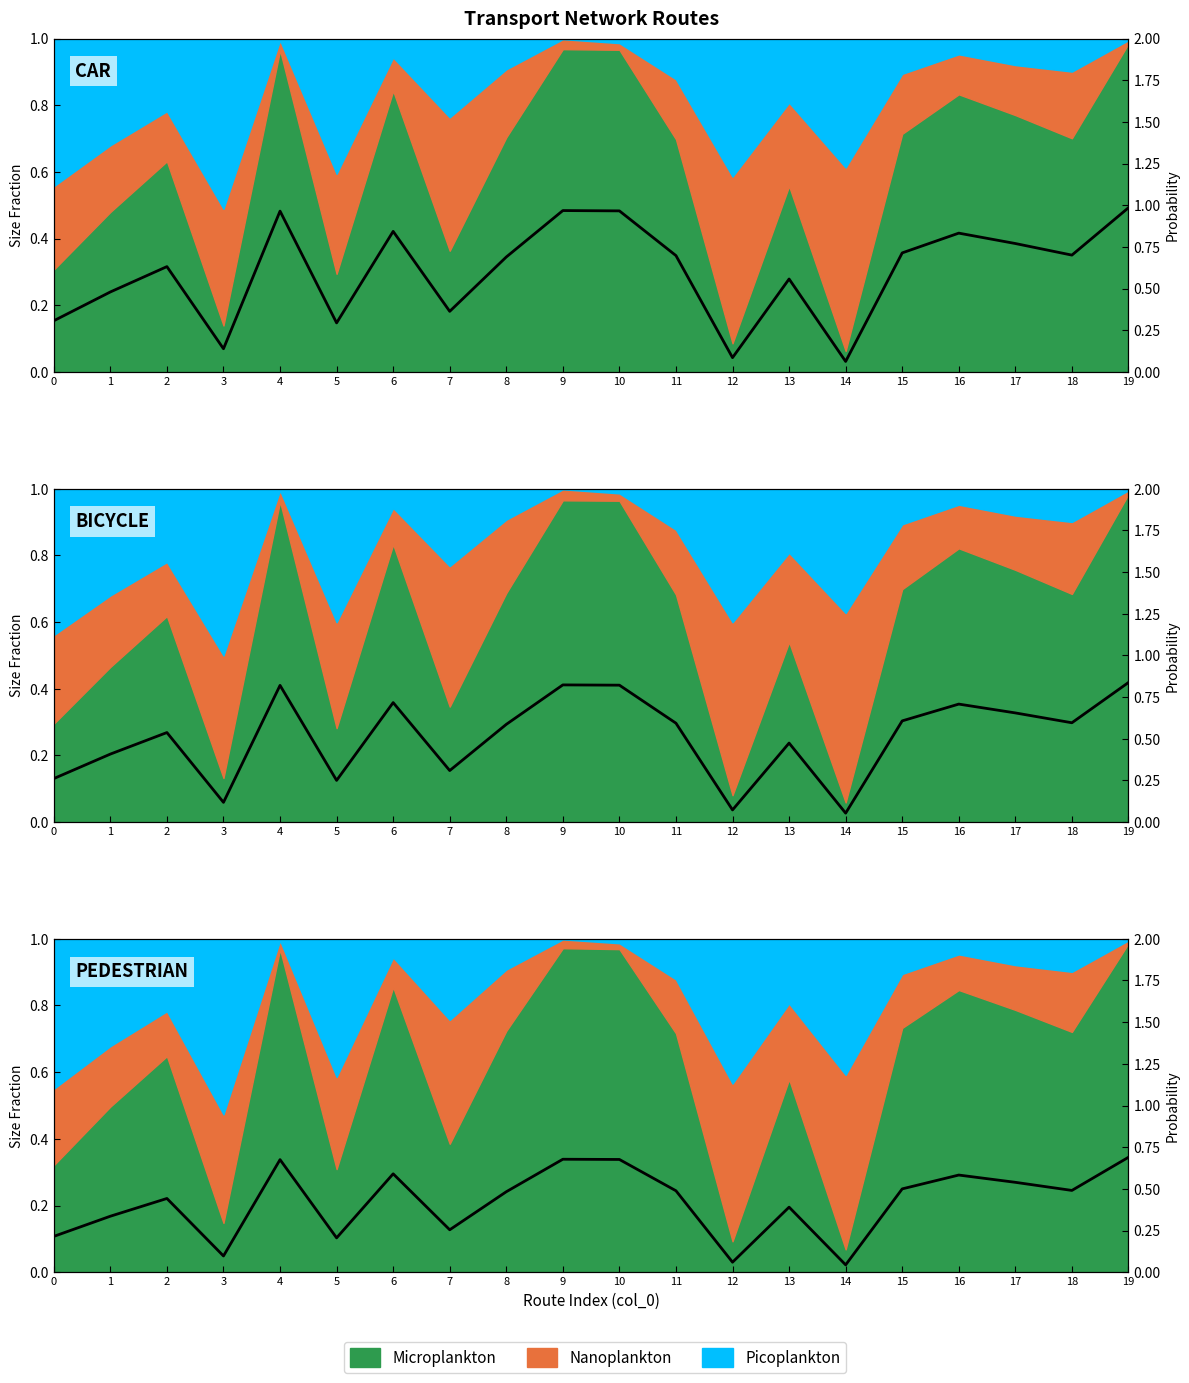

Reading right to left, what are all the values shown in this chart?

19=0.7	18=0.5	17=0.5	16=0.6	15=0.5	14=0.0	13=0.4	12=0.1	11=0.5	10=0.7	9=0.7	8=0.5	7=0.3	6=0.6	5=0.2	4=0.7	3=0.1	2=0.4	1=0.3	0=0.2